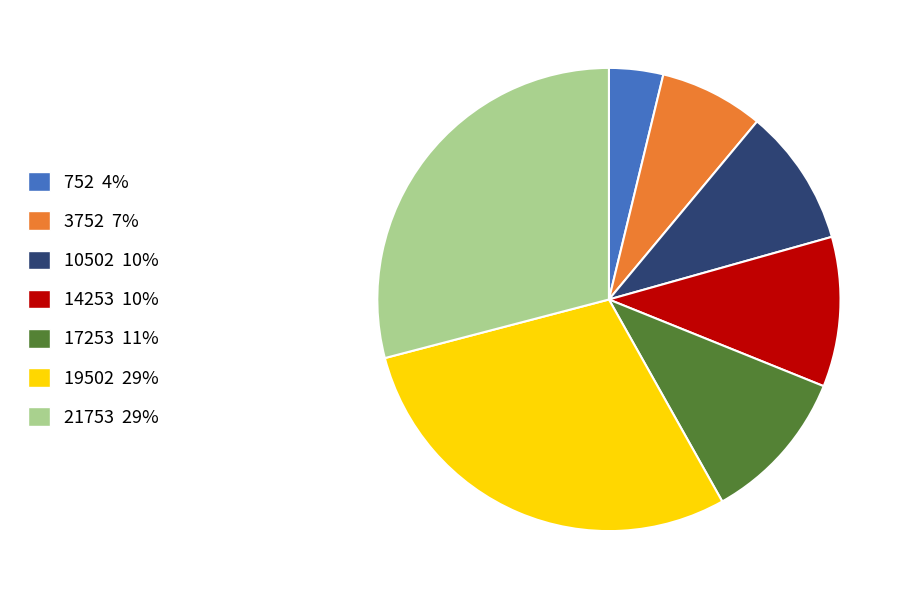

Is there a majority slice in this chart?

No